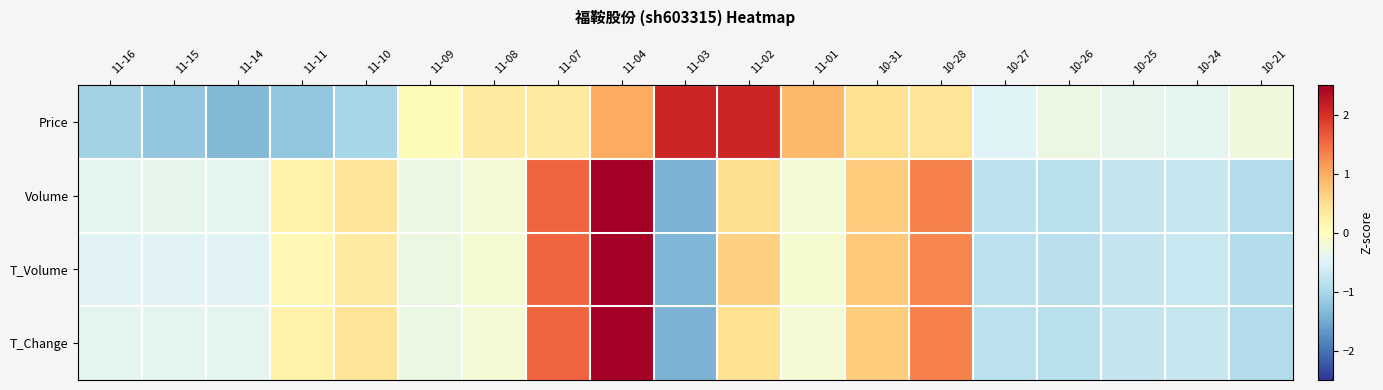

Reading right to left, what are all the values shown in this chart?

Price: 10-21=-0.3	10-24=-0.4	10-25=-0.4	10-26=-0.3	10-27=-0.5	10-28=0.4	10-31=0.5	11-01=0.9	11-02=2.1	11-03=2.1	11-04=1.0	11-07=0.3	11-08=0.3	11-09=0.1	11-10=-1.0	11-11=-1.2	11-14=-1.4	11-15=-1.2	11-16=-1.1
Volume: 10-21=-0.9	10-24=-0.7	10-25=-0.7	10-26=-0.9	10-27=-0.8	10-28=1.3	10-31=0.7	11-01=-0.2	11-02=0.5	11-03=-1.4	11-04=2.8	11-07=1.5	11-08=-0.2	11-09=-0.3	11-10=0.4	11-11=0.2	11-14=-0.4	11-15=-0.4	11-16=-0.4
T_Volume: 10-21=-0.9	10-24=-0.7	10-25=-0.7	10-26=-0.8	10-27=-0.8	10-28=1.3	10-31=0.7	11-01=-0.1	11-02=0.7	11-03=-1.4	11-04=2.8	11-07=1.6	11-08=-0.2	11-09=-0.3	11-10=0.3	11-11=0.1	11-14=-0.5	11-15=-0.5	11-16=-0.5
T_Change: 10-21=-0.9	10-24=-0.7	10-25=-0.8	10-26=-0.9	10-27=-0.8	10-28=1.3	10-31=0.7	11-01=-0.2	11-02=0.5	11-03=-1.4	11-04=2.8	11-07=1.5	11-08=-0.2	11-09=-0.3	11-10=0.4	11-11=0.2	11-14=-0.4	11-15=-0.4	11-16=-0.4